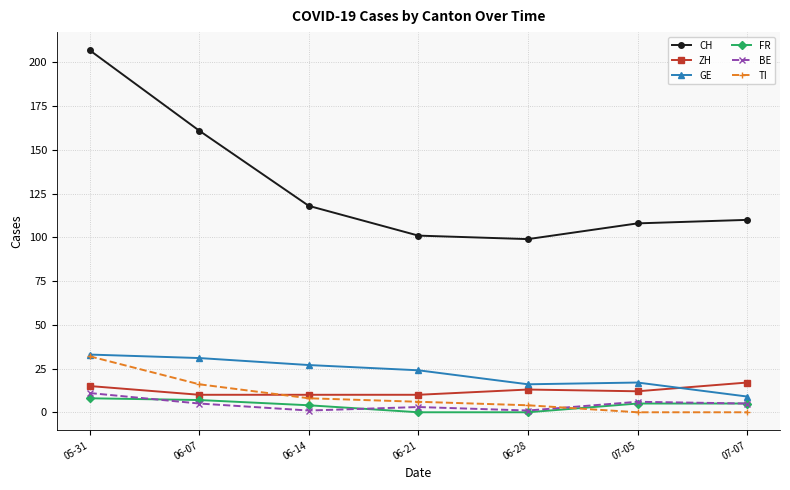

Is it true that BE equals 1 at 06-28?

True